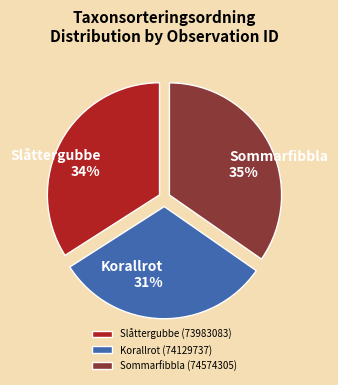

Which category has the biggest portion of the pie?

Sommarfibbla (74574305)